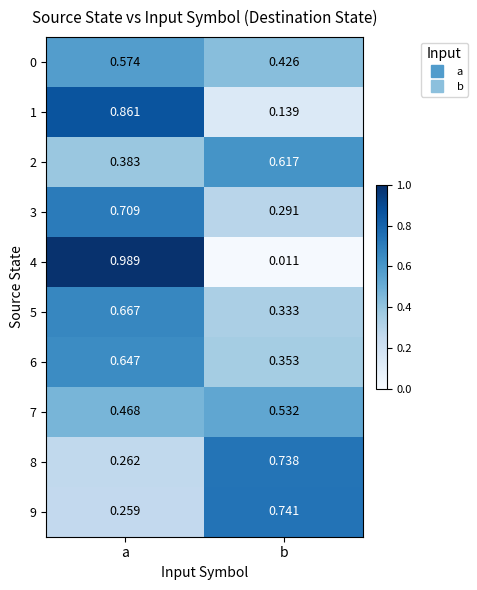

At which label does 5 reach its minimum?

b